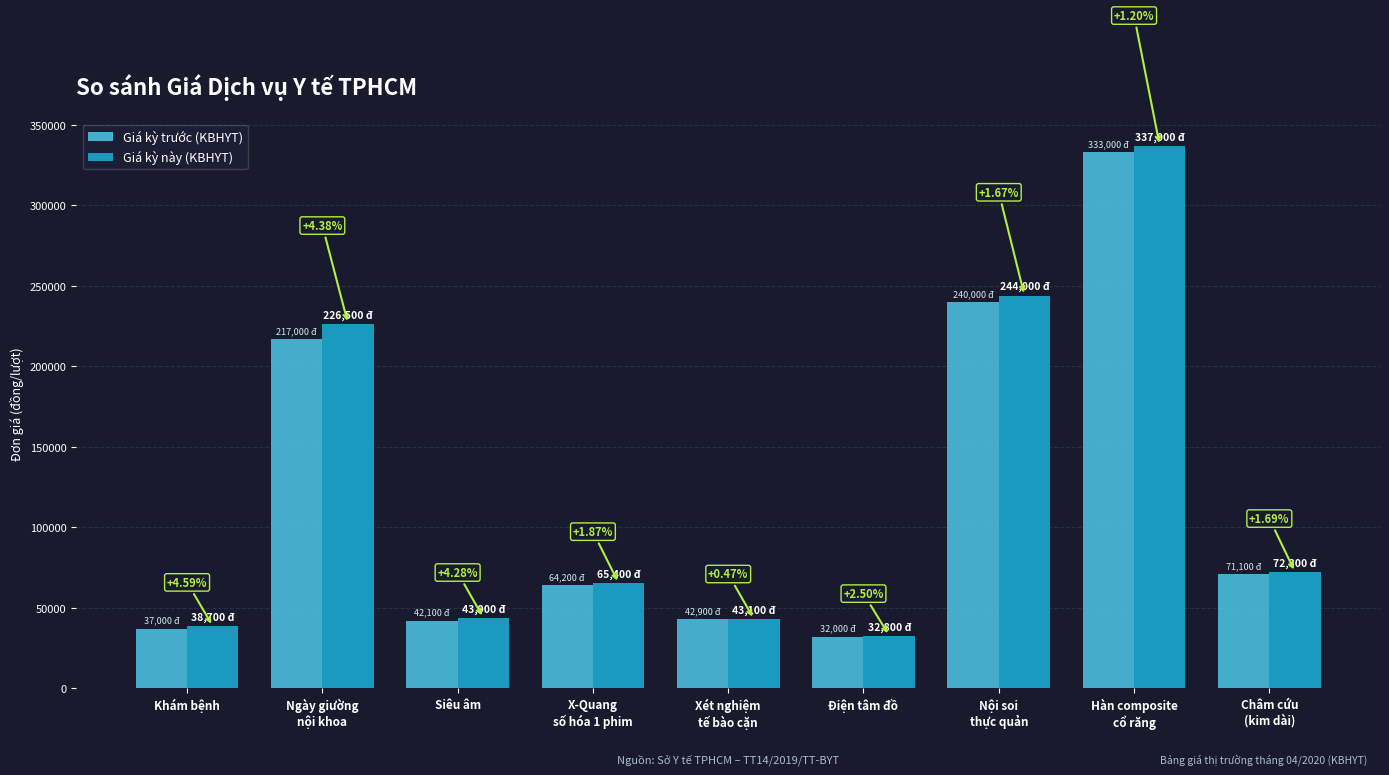

Does the chart contain stacked bars?

No